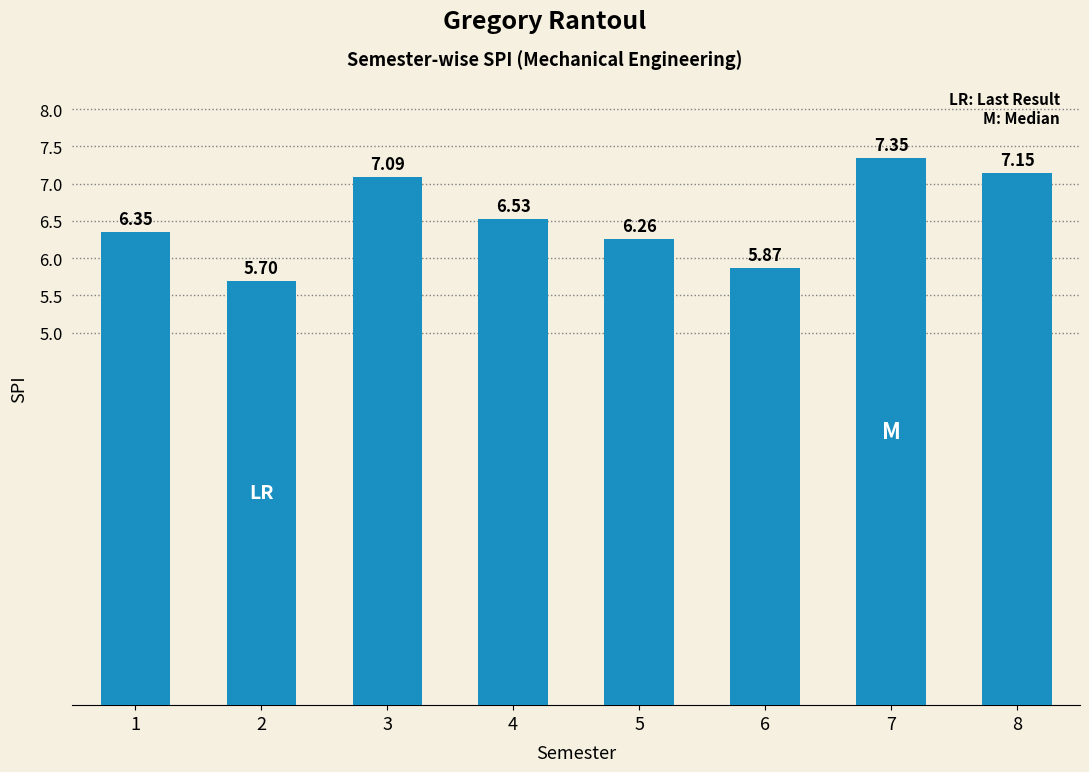

Rank the categories by value from highest to lowest.

7, 8, 3, 4, 1, 5, 6, 2